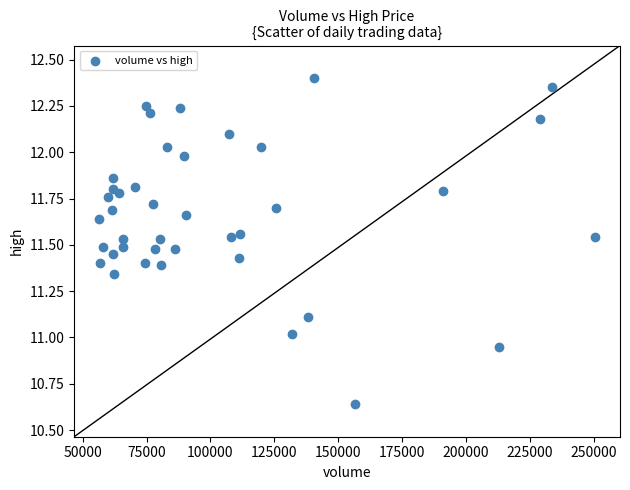

What is the range of Y values (max minus min)?

1.8